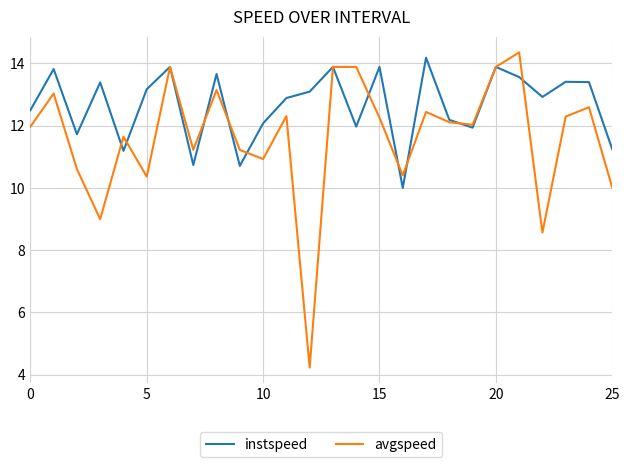

True or false: avgspeed has more than 0 interior local peaks.

True